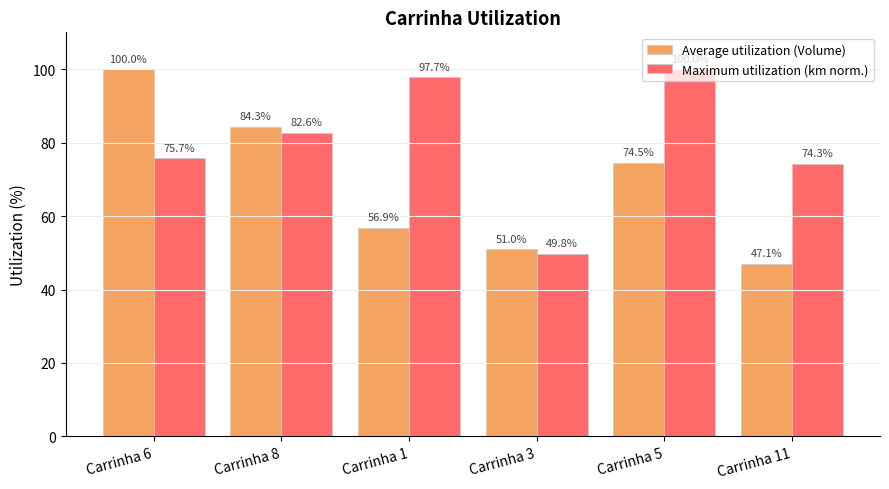

Where does the Maximum utilization (km norm.) series first go above 82?

Carrinha 8